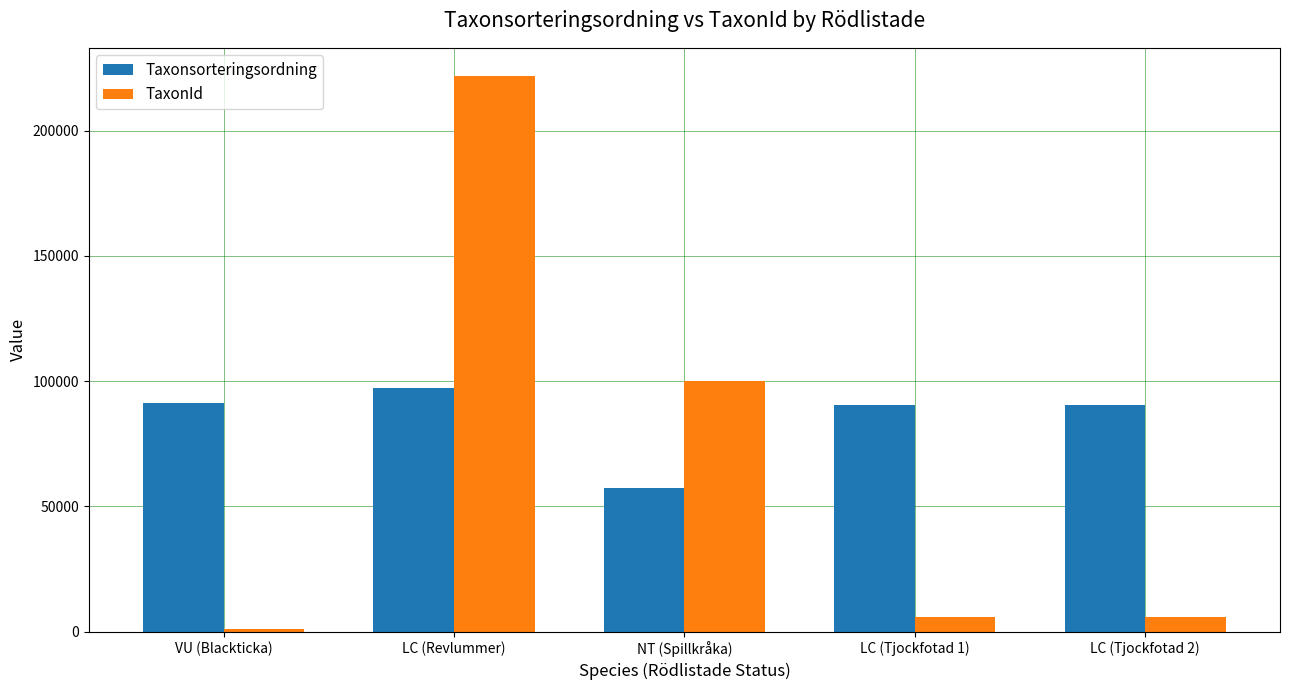

What is the difference between the Taxonsorteringsordning values at LC (Tjockfotad 1) and NT (Spillkråka)?

32914